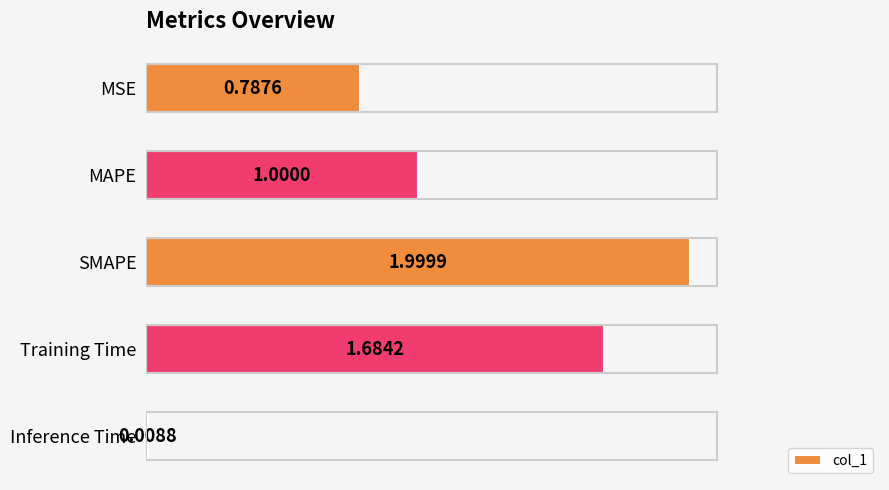

Rank the categories by value from lowest to highest.

Inference Time, MSE, MAPE, Training Time, SMAPE